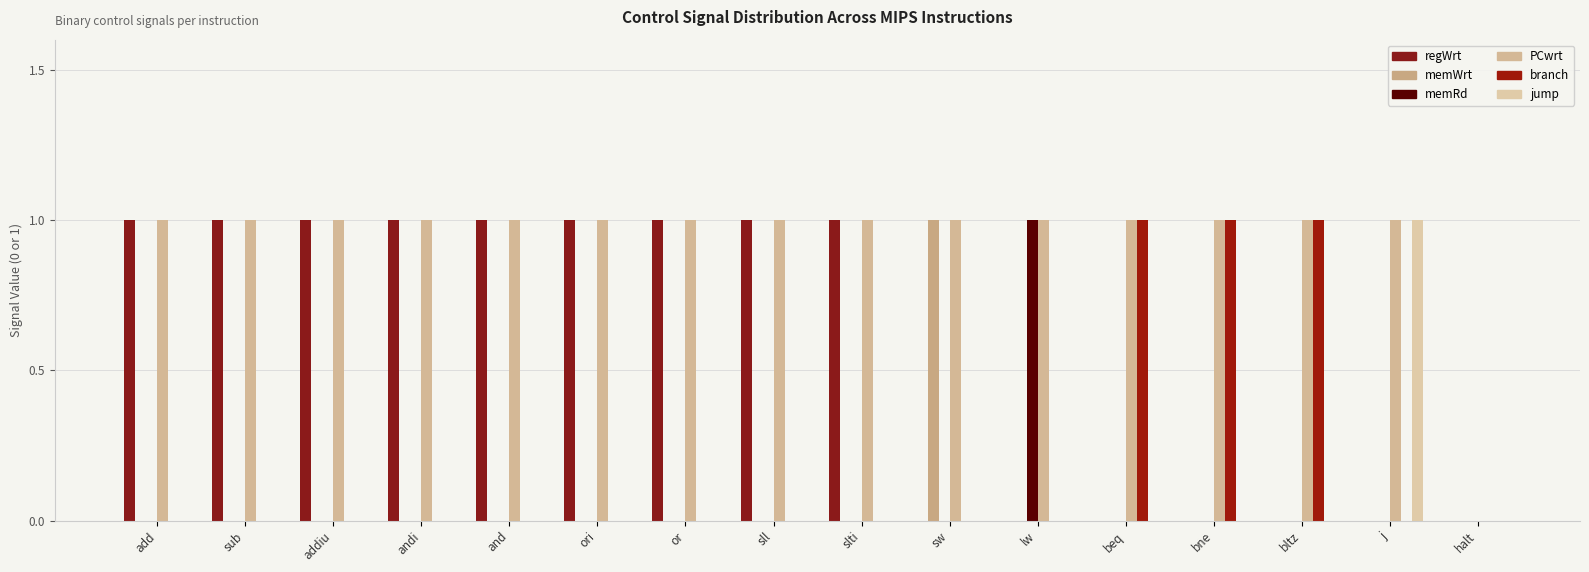

Which has a higher value, halt or and?

and